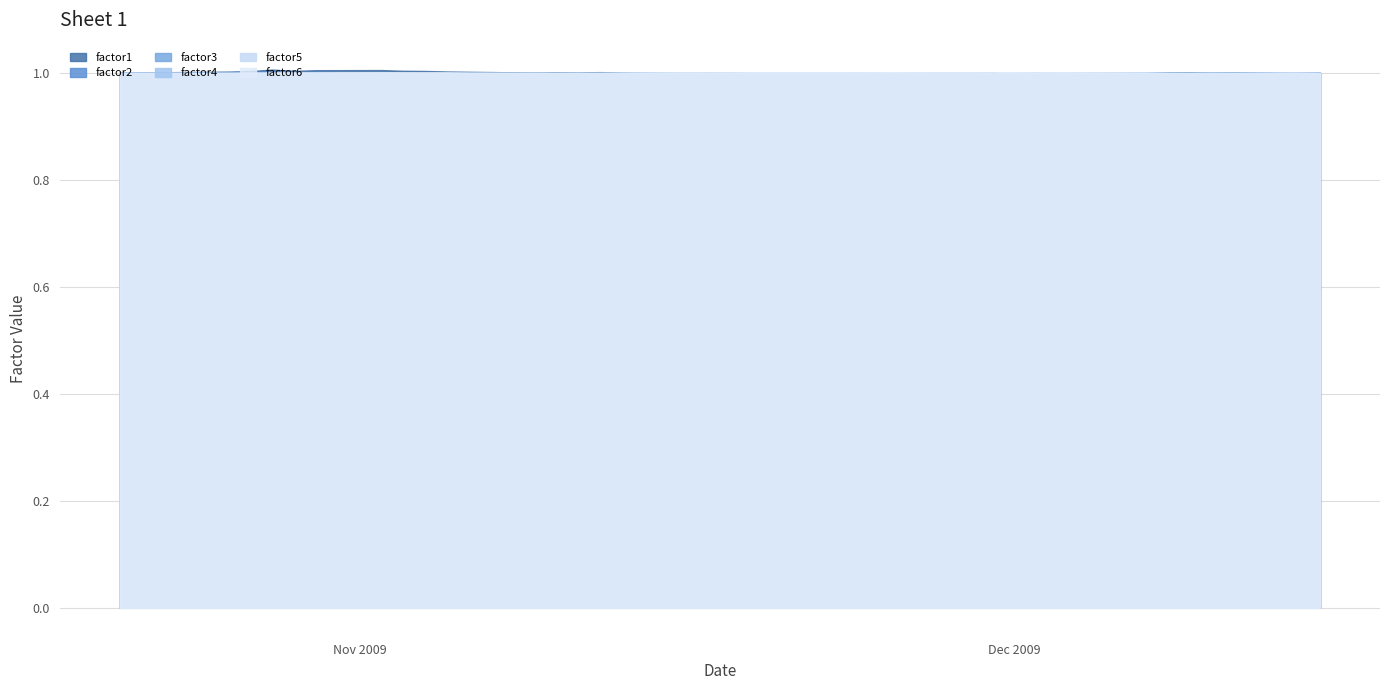

What is the sum of all factor2 values?

40.0